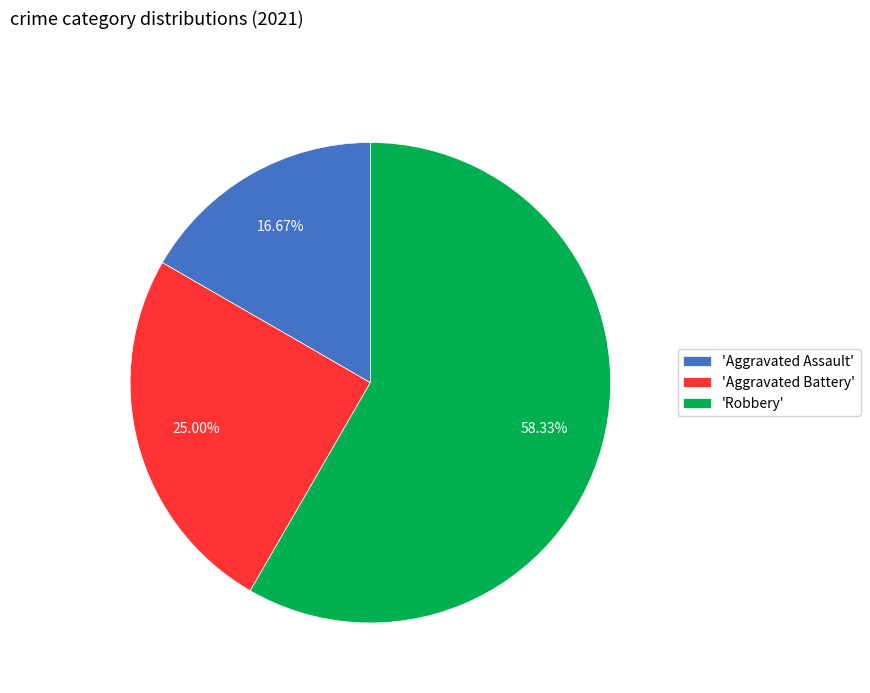

Is 'Robbery' the majority of the pie?

Yes